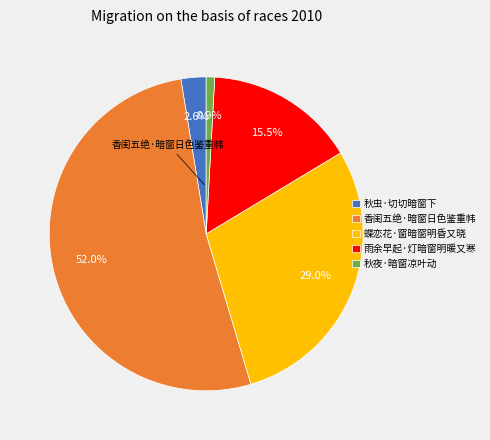

Which has a higher value, 秋虫·切切暗窗下 or 香闺五绝·暗窗日色鉴重帏?

香闺五绝·暗窗日色鉴重帏